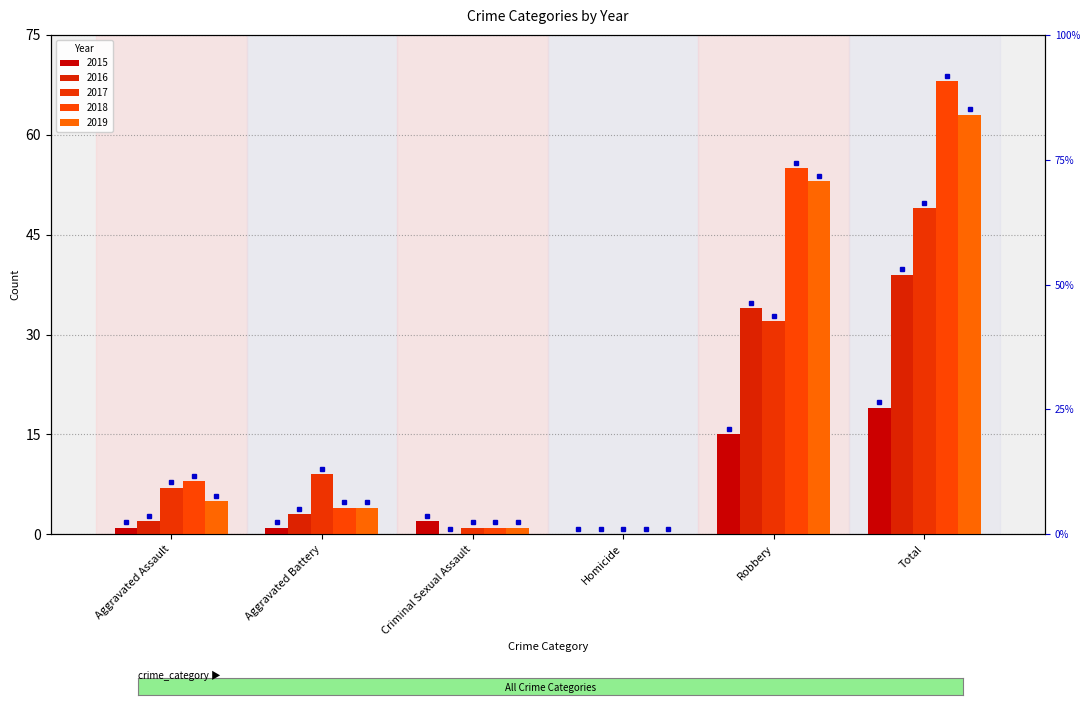

True or false: 2015 has a value of 19 at Total.

True